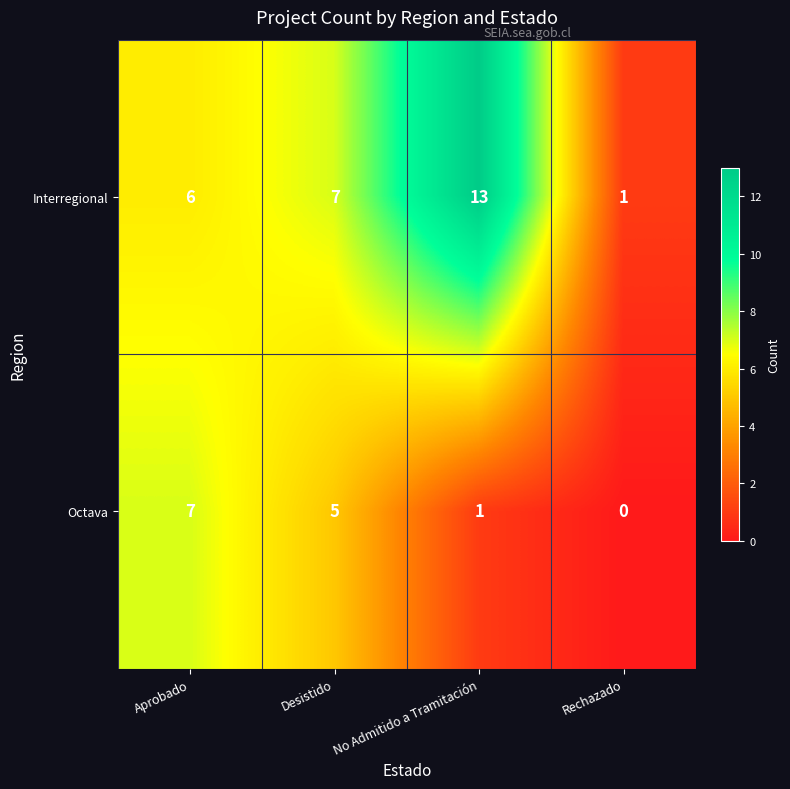

Which series has the widest spread of values?

Interregional